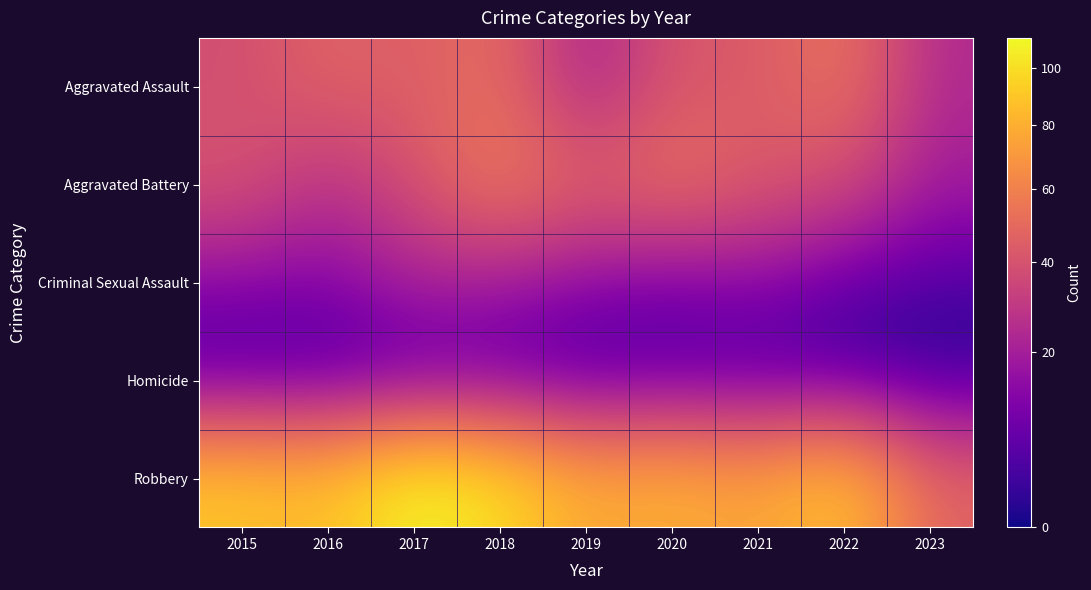

How many data points does each series have?

9